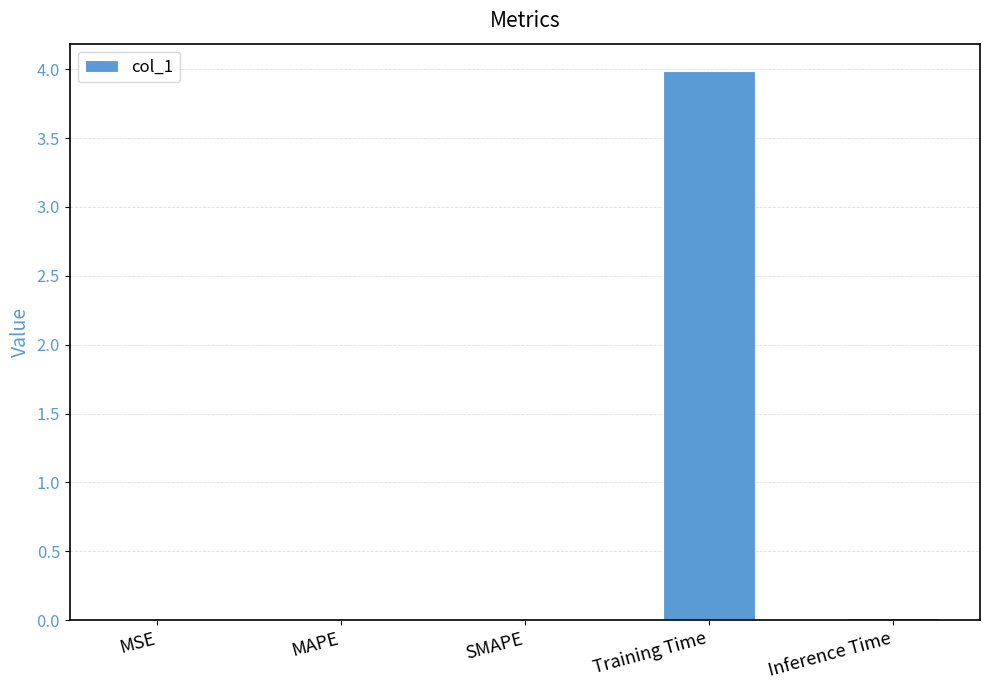

What is the greatest value displayed?

4.0